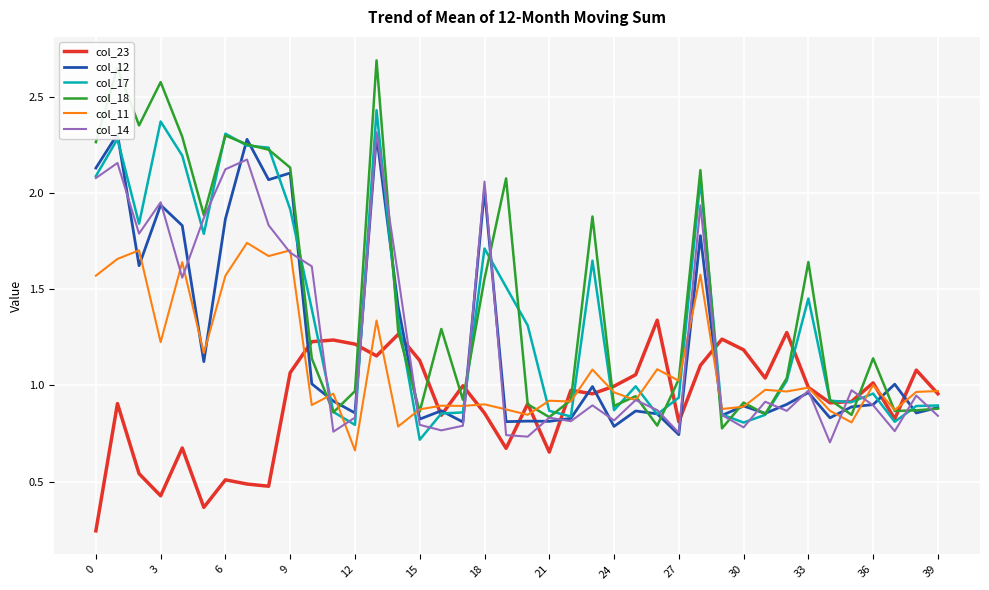

What is the value of the col_23 point at the 32nd from the left?

1.0